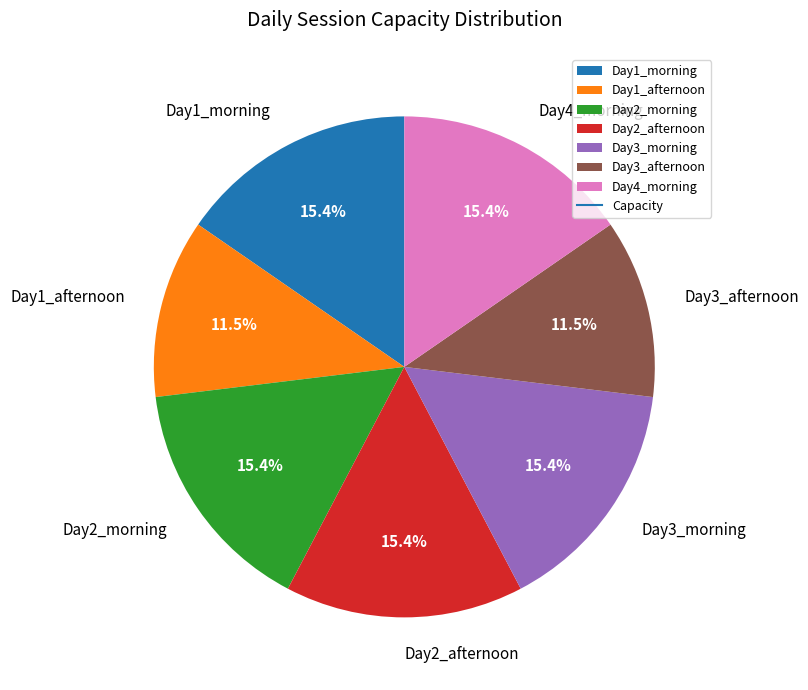

What percentage do Day2_afternoon and Day2_morning together represent?

30.8%